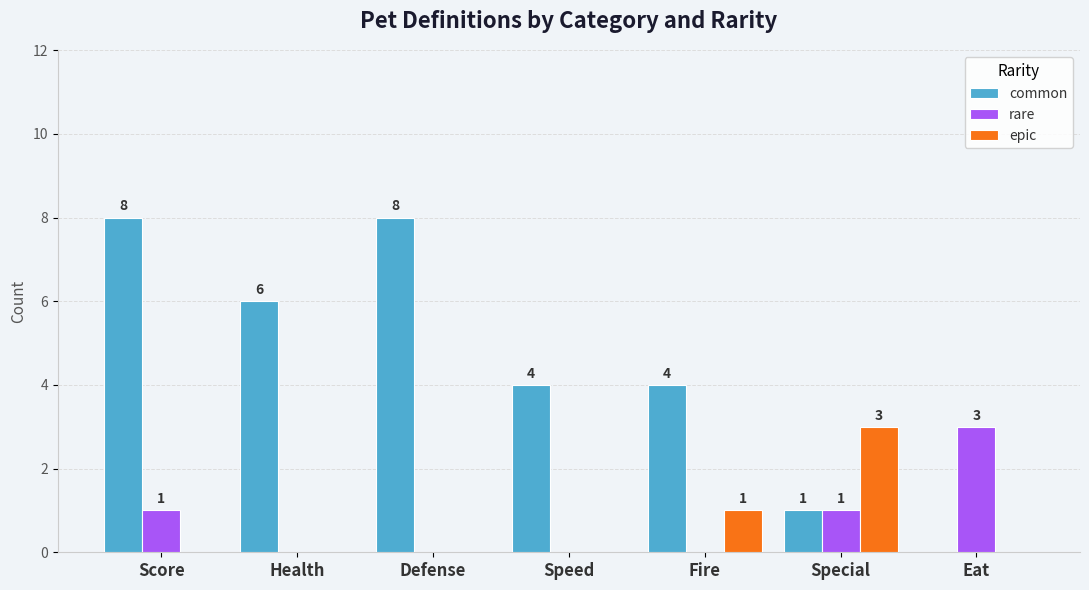

True or false: rare has a value of -1 at Fire.

False